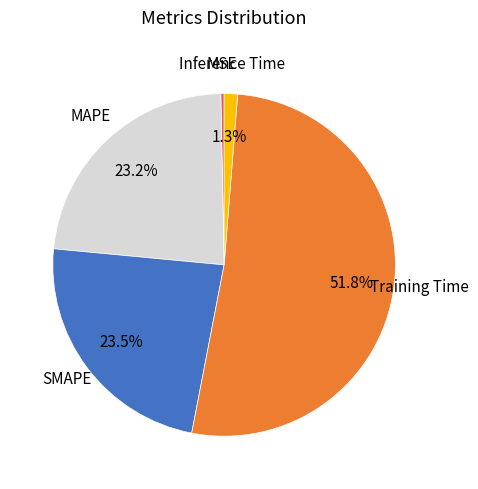

Does SMAPE represent more than half of the total?

No